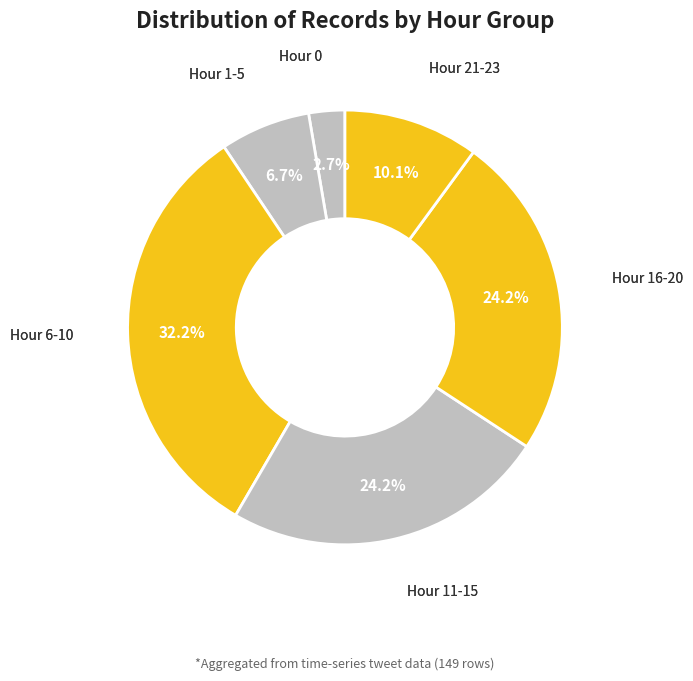

Is there any slice that represents more than half of the pie?

No